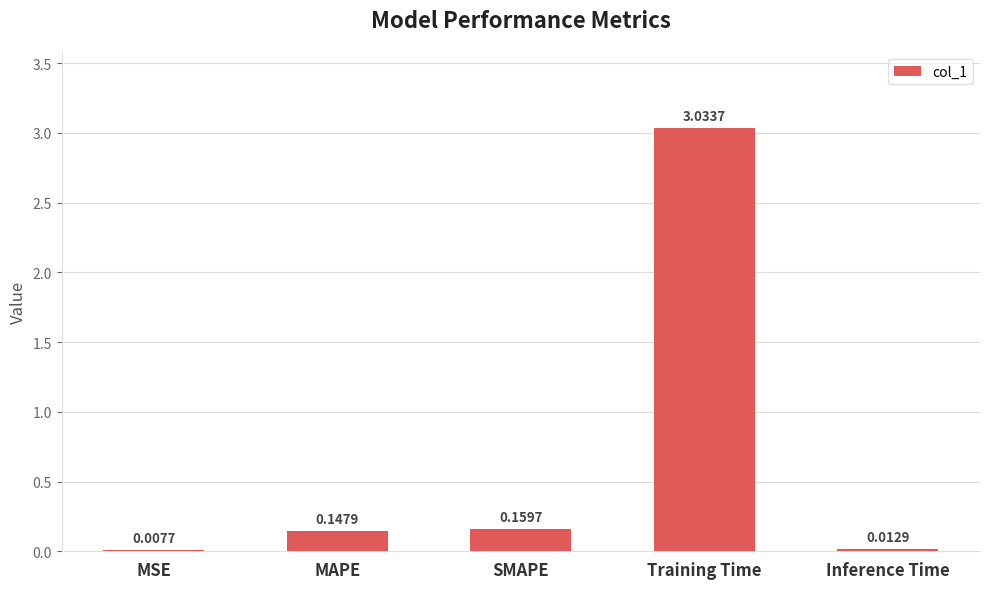

What is the sum of the values at SMAPE and Training Time?

3.2